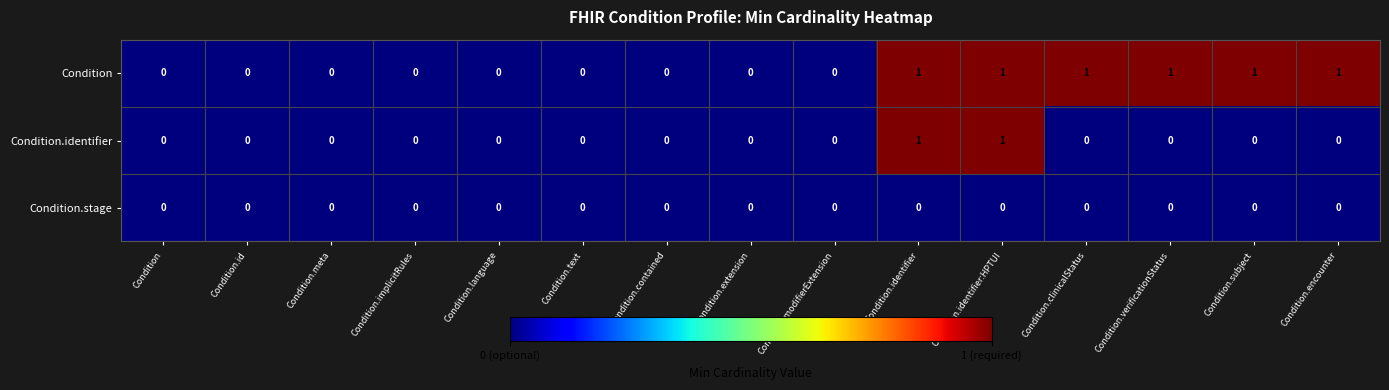

Which series has the largest total across all categories?

Condition